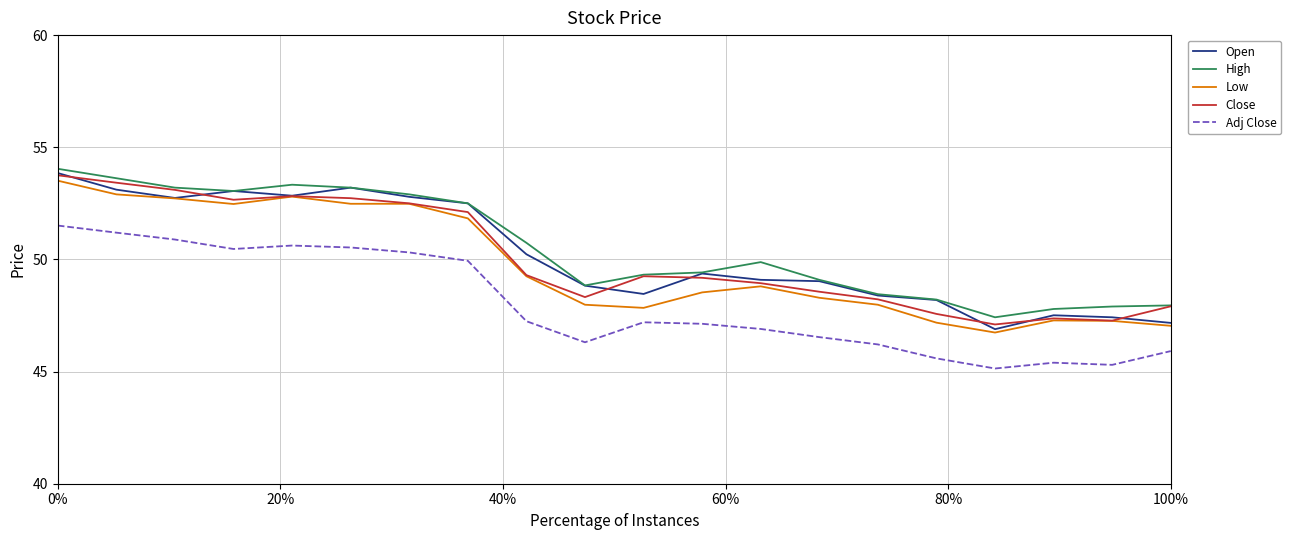

What is the minimum value shown in the chart?

45.1